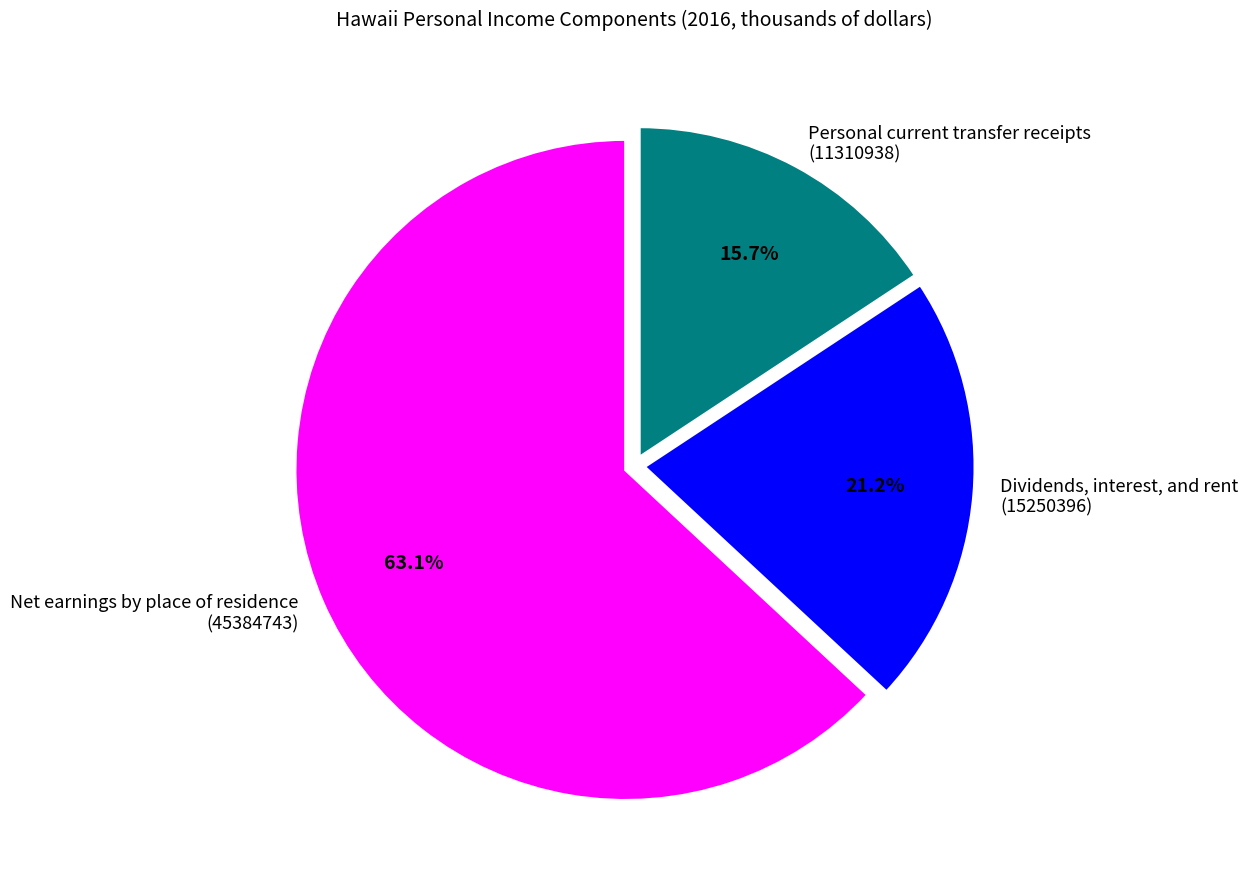

True or false: Net earnings by place of residence accounts for 63% of the total.

True